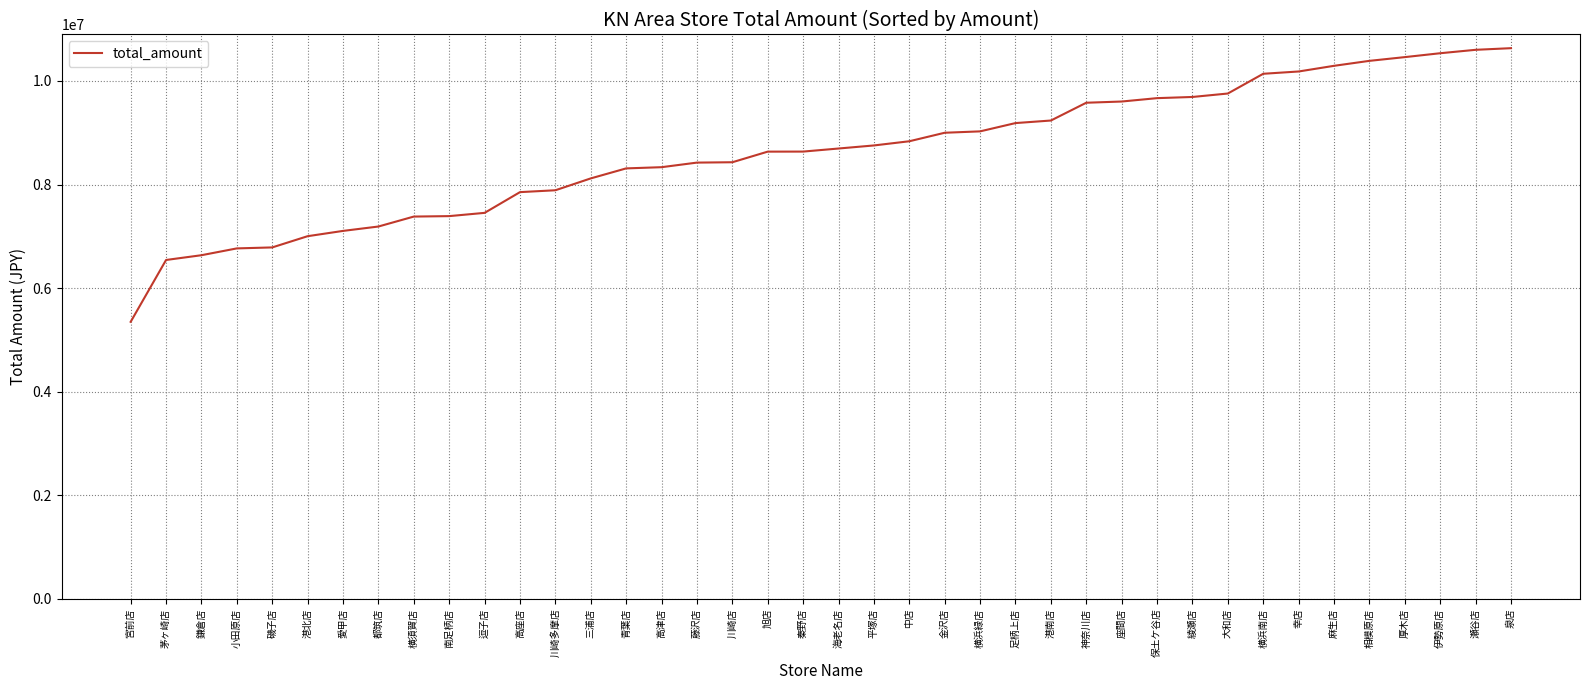

Which category has the lowest value across all series?

宮前店